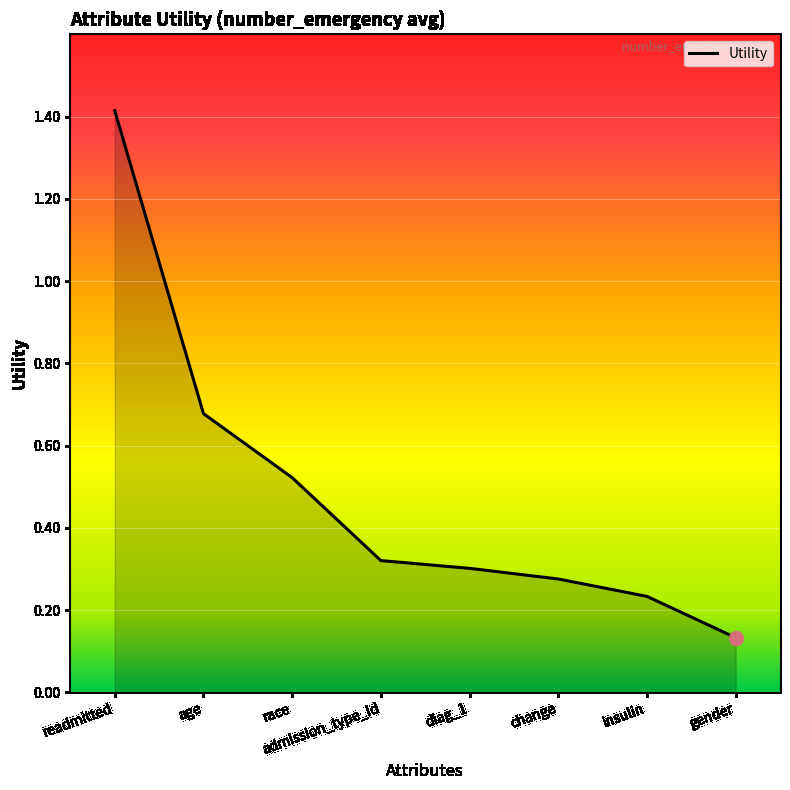

Rank the categories by value from lowest to highest.

gender, insulin, change, diag_1, admission_type_id, race, age, readmitted